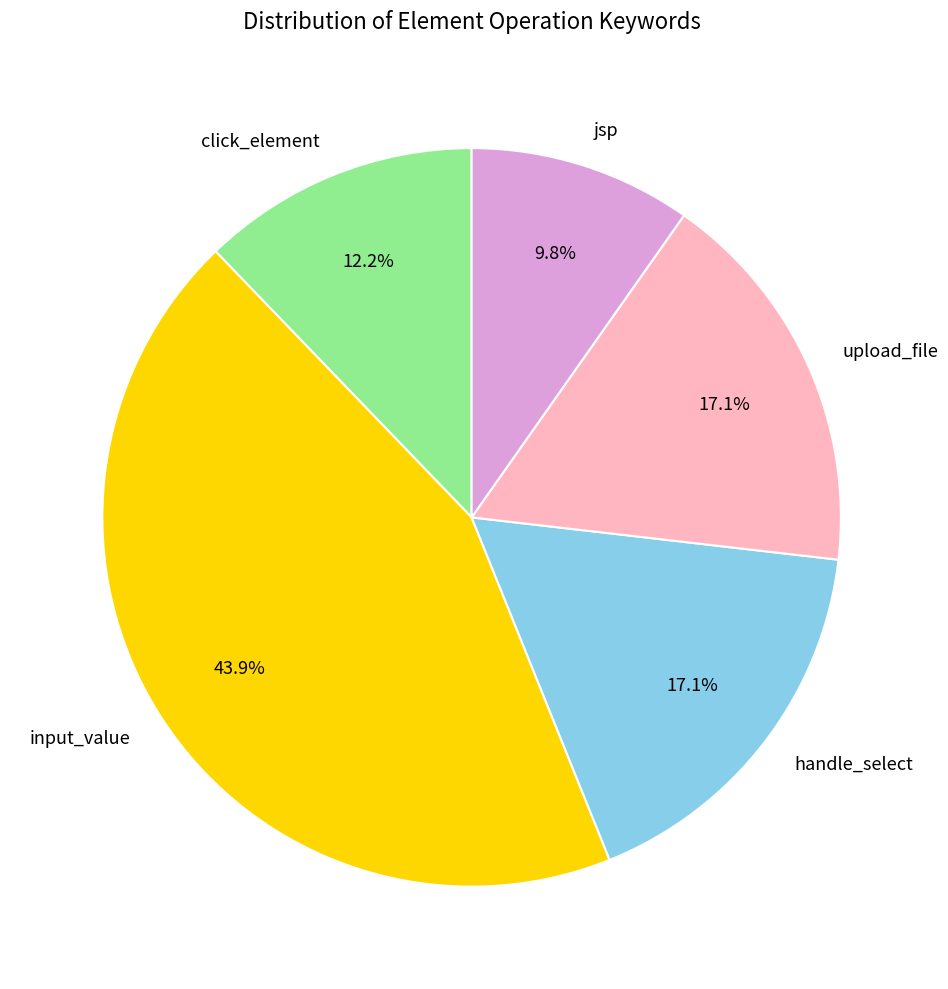

Combined, do input_value and click_element account for over 50%?

Yes